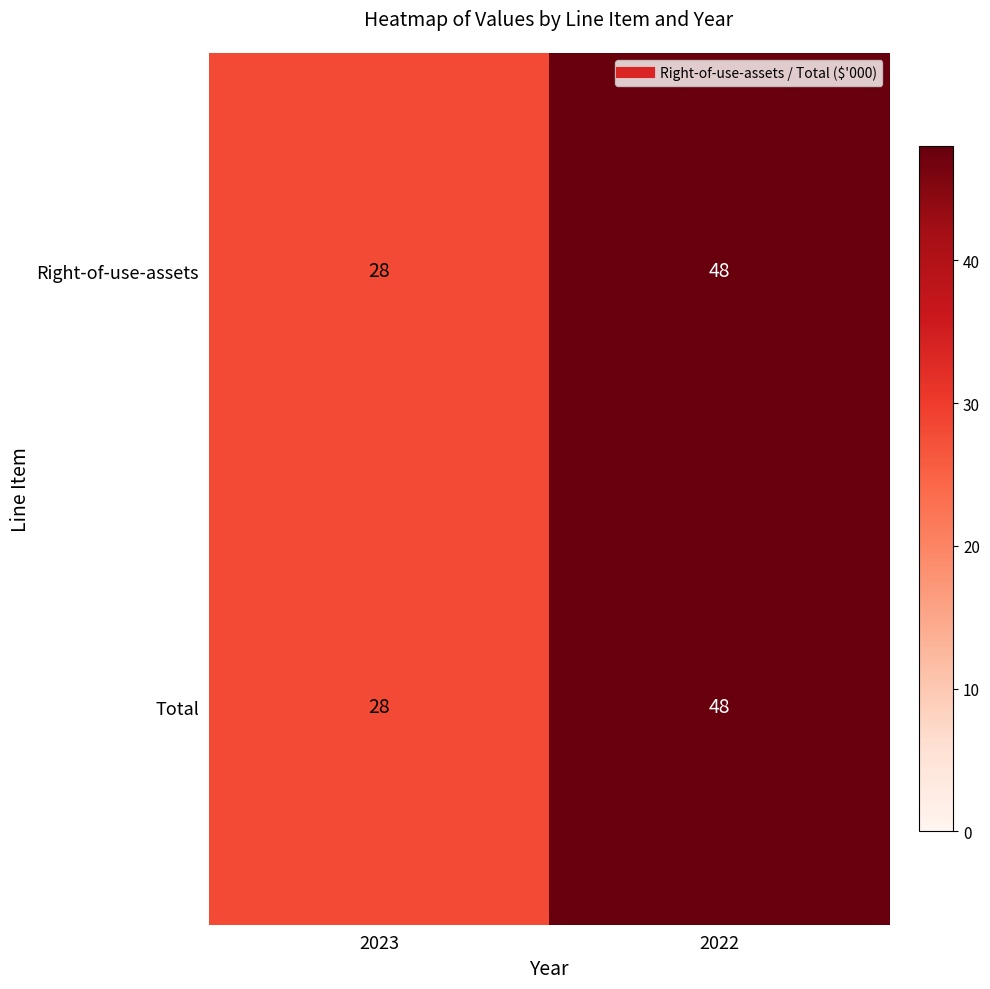

True or false: Right-of-use-assets has a value of 12 at 2023.

False